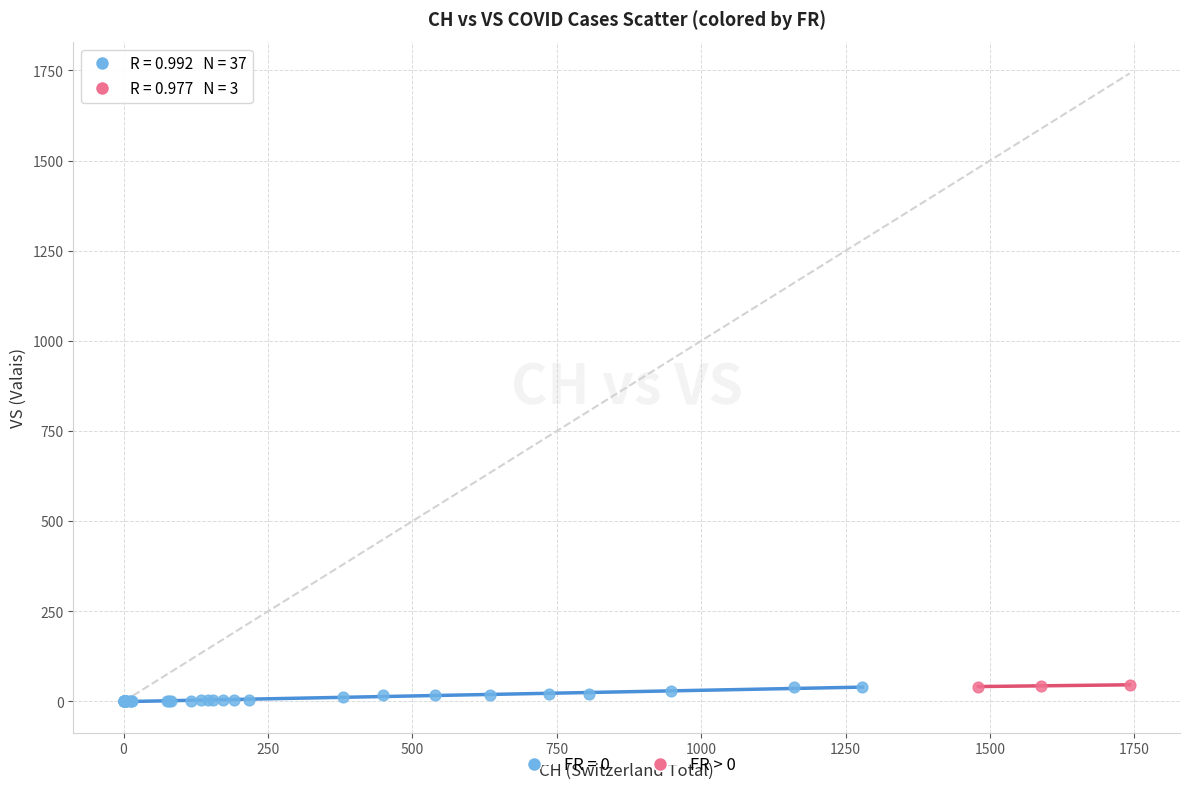

Which series has the largest Y range (max minus min)?

FR = 0